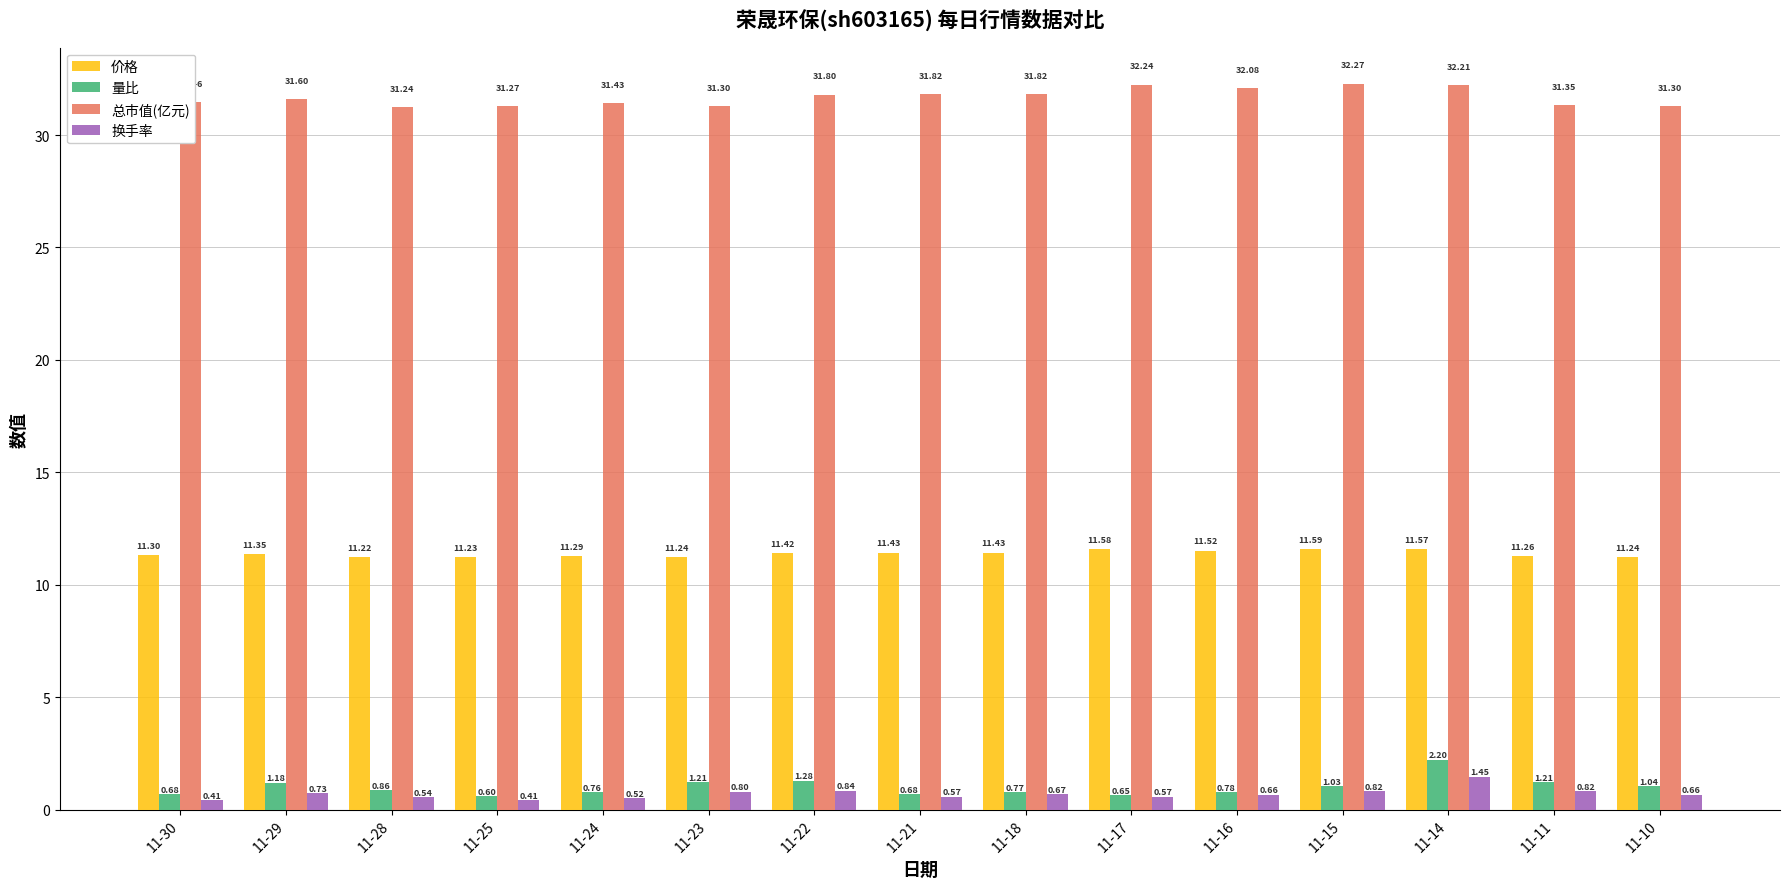

Rank the series by their maximum value, from highest to lowest.

总市值(亿元), 价格, 量比, 换手率